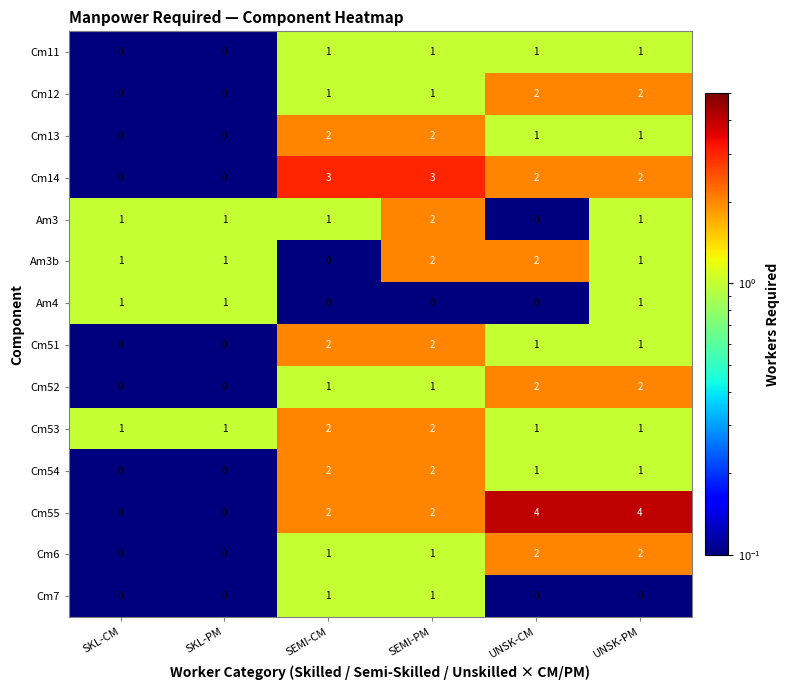

Which series changed the most between SEMI-CM and SEMI-PM?

Am3b